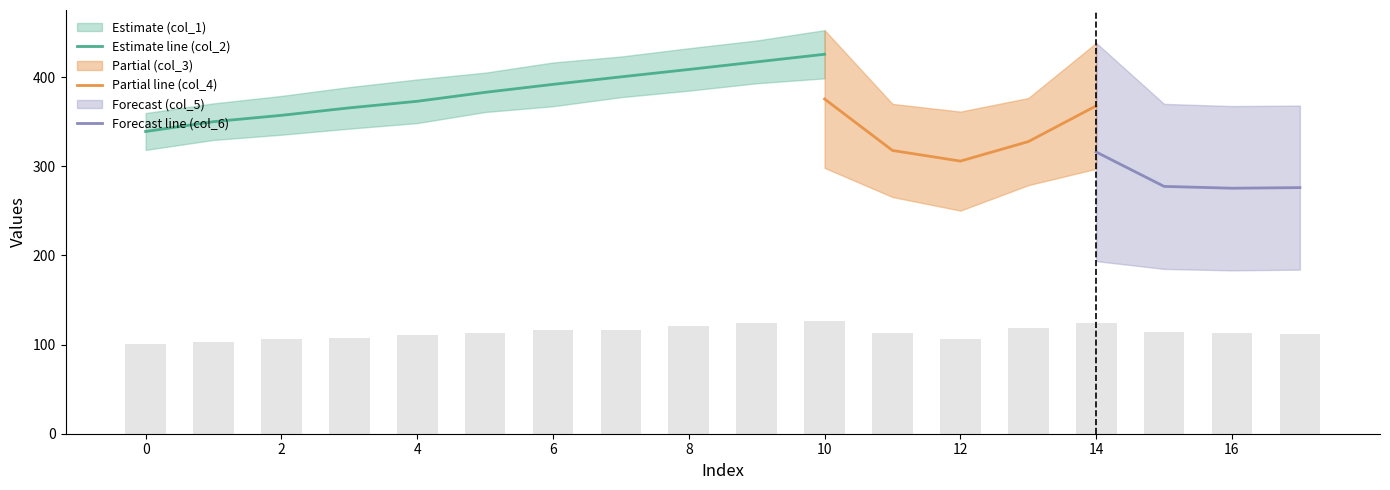

What is the greatest value displayed?

452.8